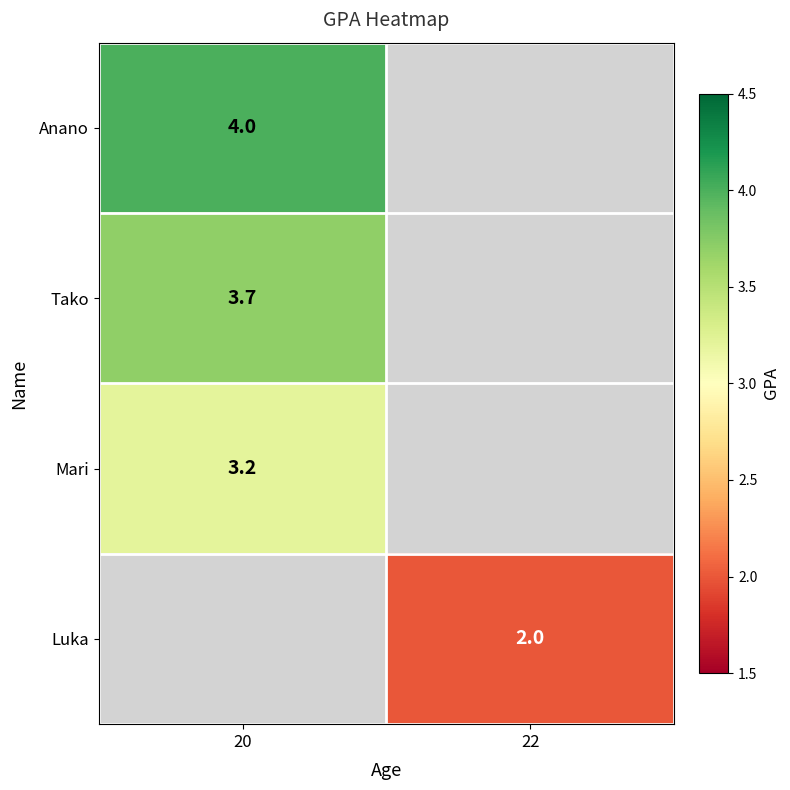

True or false: Anano has a value of 4.0 at 20.

True